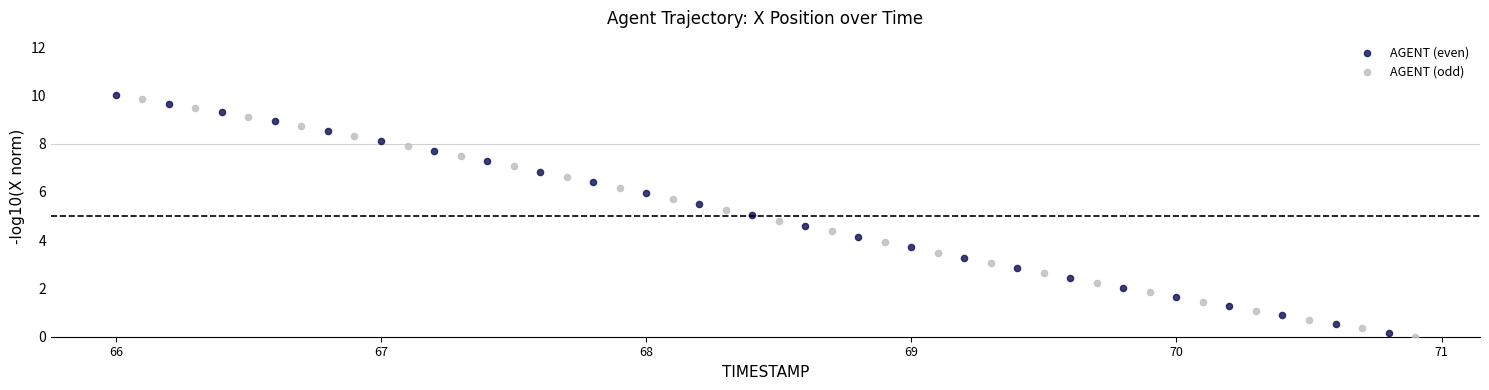

What are all the series names shown in the legend?

AGENT (even), AGENT (odd)